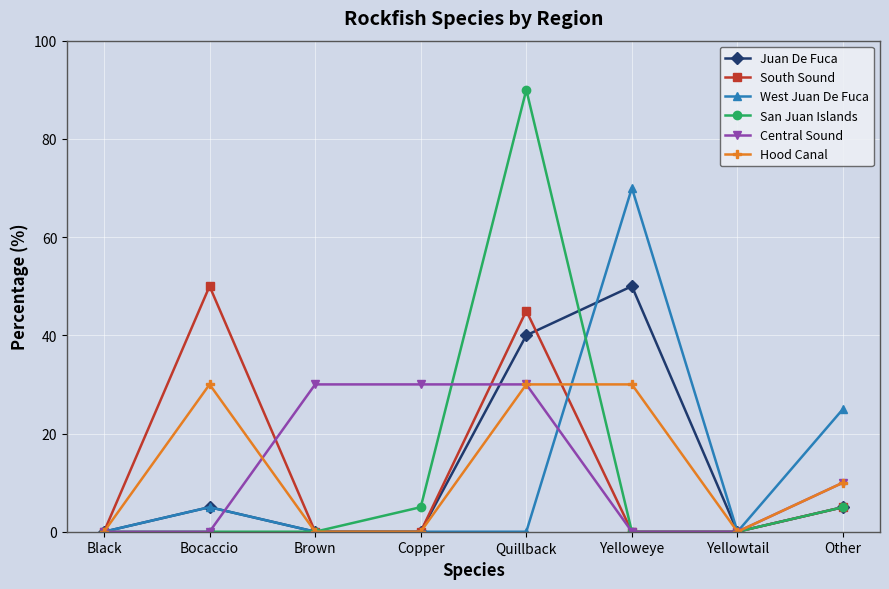

Reading left to right, list all the values displayed in this chart.

Juan De Fuca: Black=0	Bocaccio=5	Brown=0	Copper=0	Quillback=40	Yelloweye=50	Yellowtail=0	Other=5
South Sound: Black=0	Bocaccio=50	Brown=0	Copper=0	Quillback=45	Yelloweye=0	Yellowtail=0	Other=5
West Juan De Fuca: Black=0	Bocaccio=5	Brown=0	Copper=0	Quillback=0	Yelloweye=70	Yellowtail=0	Other=25
San Juan Islands: Black=0	Bocaccio=0	Brown=0	Copper=5	Quillback=90	Yelloweye=0	Yellowtail=0	Other=5
Central Sound: Black=0	Bocaccio=0	Brown=30	Copper=30	Quillback=30	Yelloweye=0	Yellowtail=0	Other=10
Hood Canal: Black=0	Bocaccio=30	Brown=0	Copper=0	Quillback=30	Yelloweye=30	Yellowtail=0	Other=10